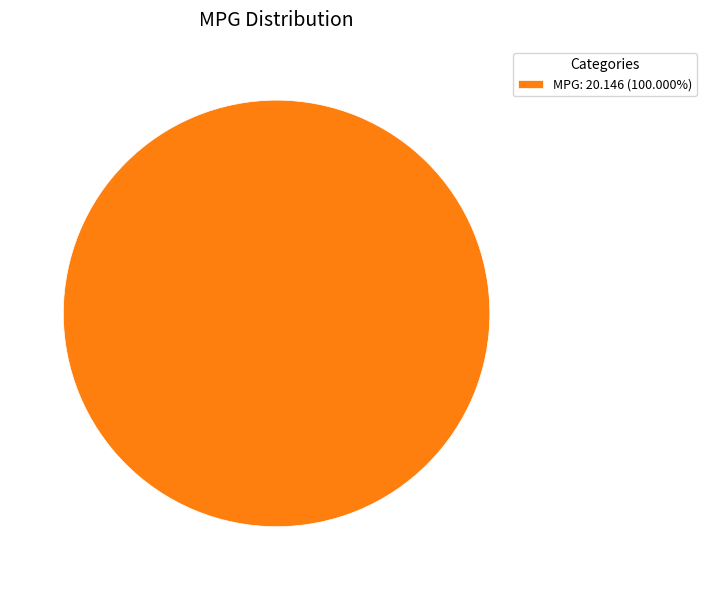

Does any single category account for the majority?

Yes